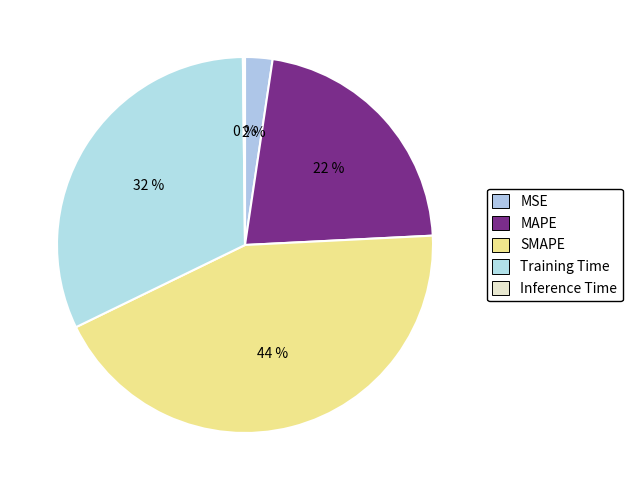

To the nearest percent, what is the combined percentage of MSE and SMAPE?

46%